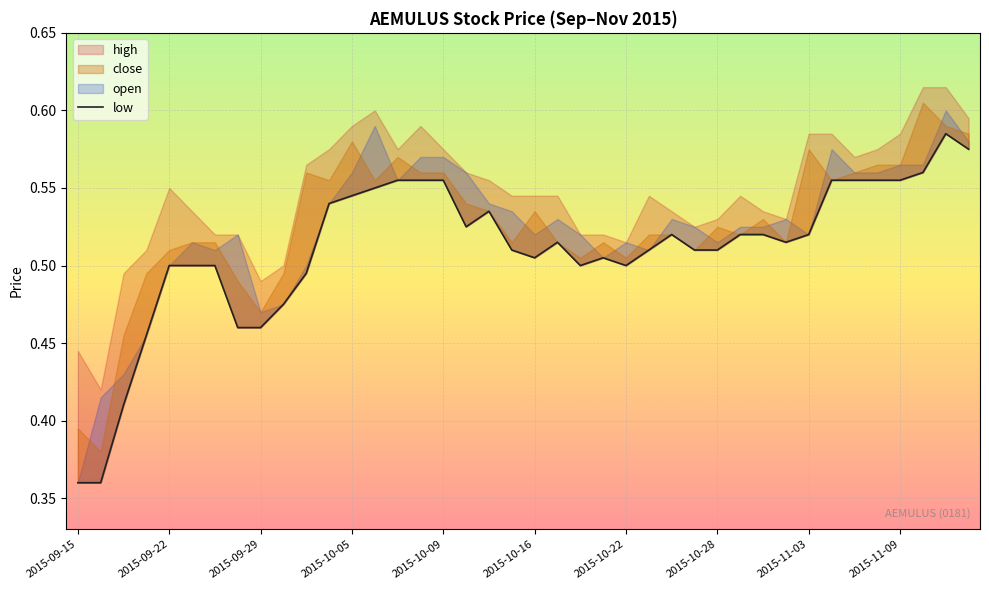

Which has a higher value, 35 or 14?

35